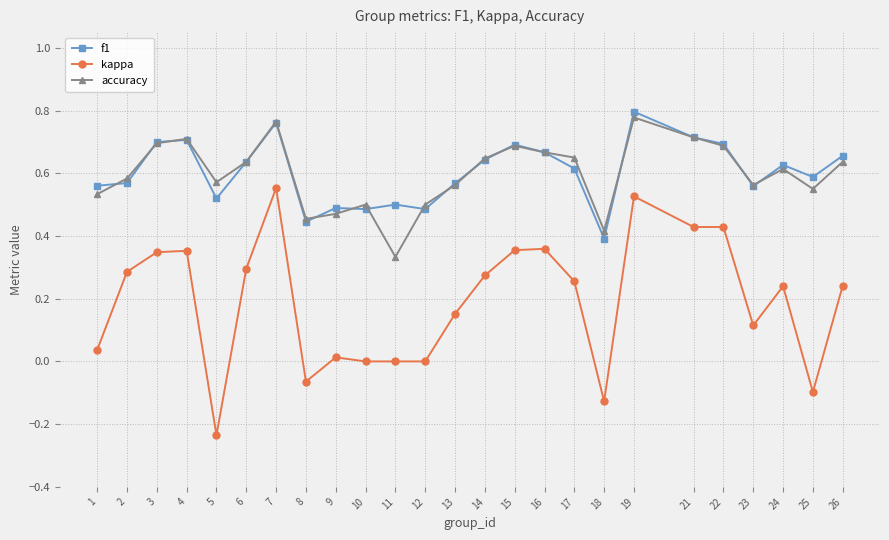

At how many categories does at least one series exceed 0?

25